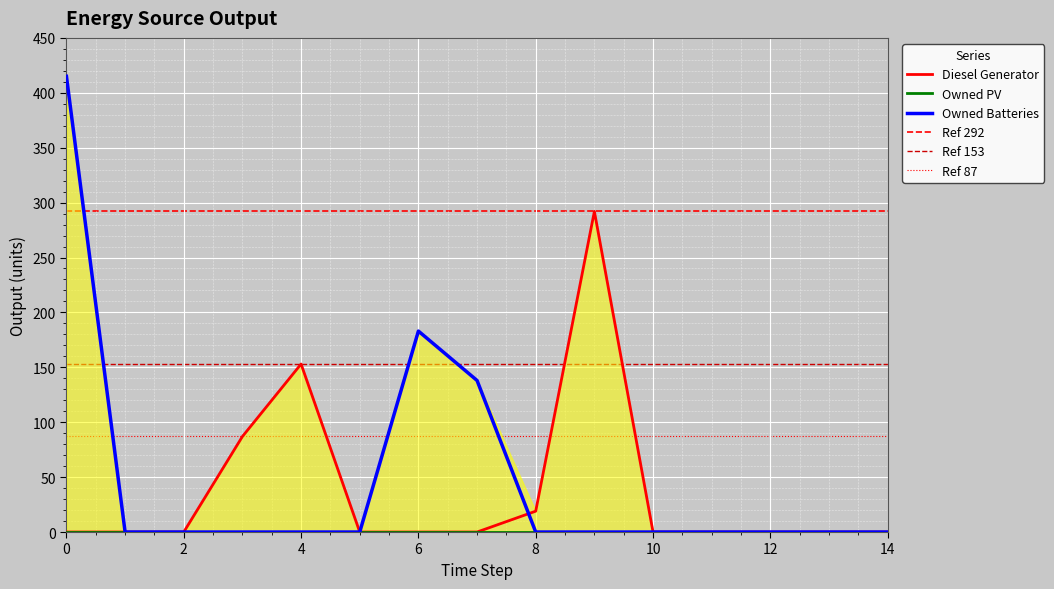

Reading left to right, what are all the values shown in this chart?

Diesel Generator: 0=0	1=0	2=0	3=87	4=153	5=0	6=0	7=0	8=19	9=292	10=0	11=0	12=0	13=0	14=0
Owned Batteries: 0=415	1=0	2=0	3=0	4=0	5=0	6=183	7=138	8=0	9=0	10=0	11=0	12=0	13=0	14=0